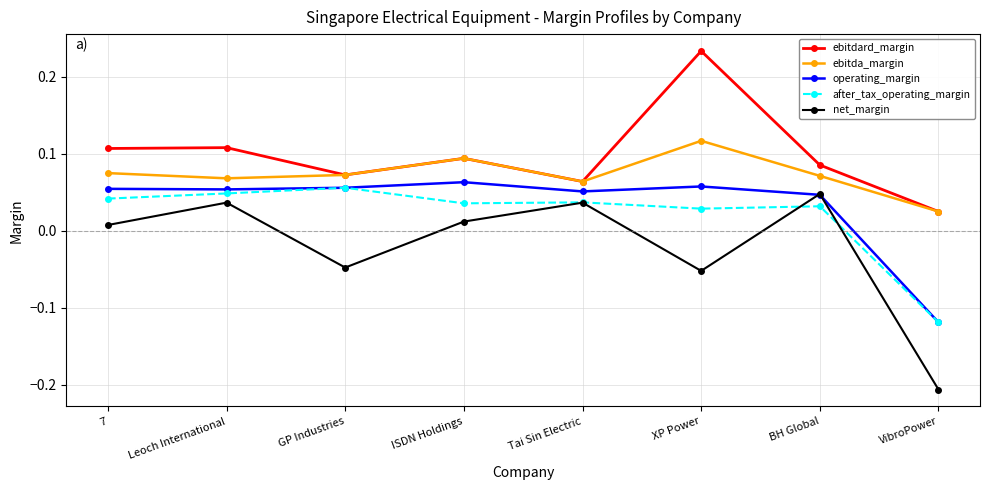

What is the label of the 2nd point from the right?

BH Global